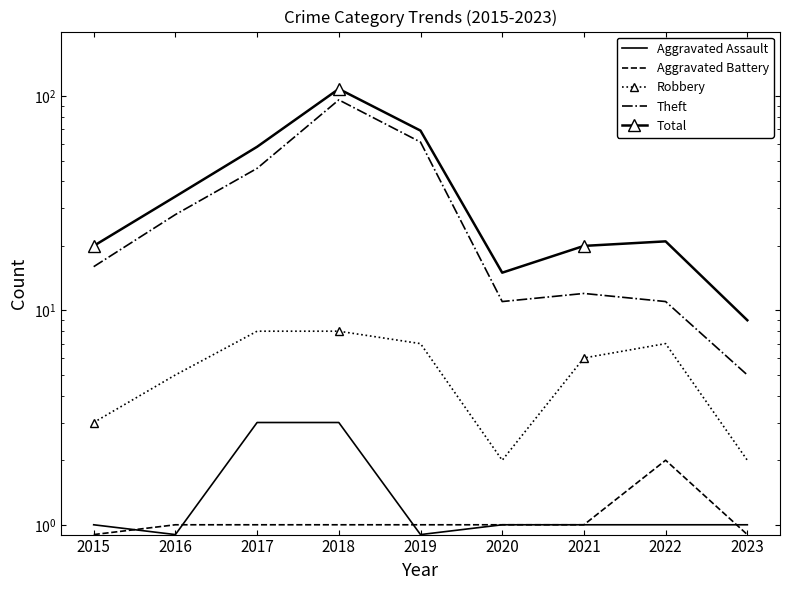

The Aggravated Battery series shows 3.2 at 2022. True or false?

False